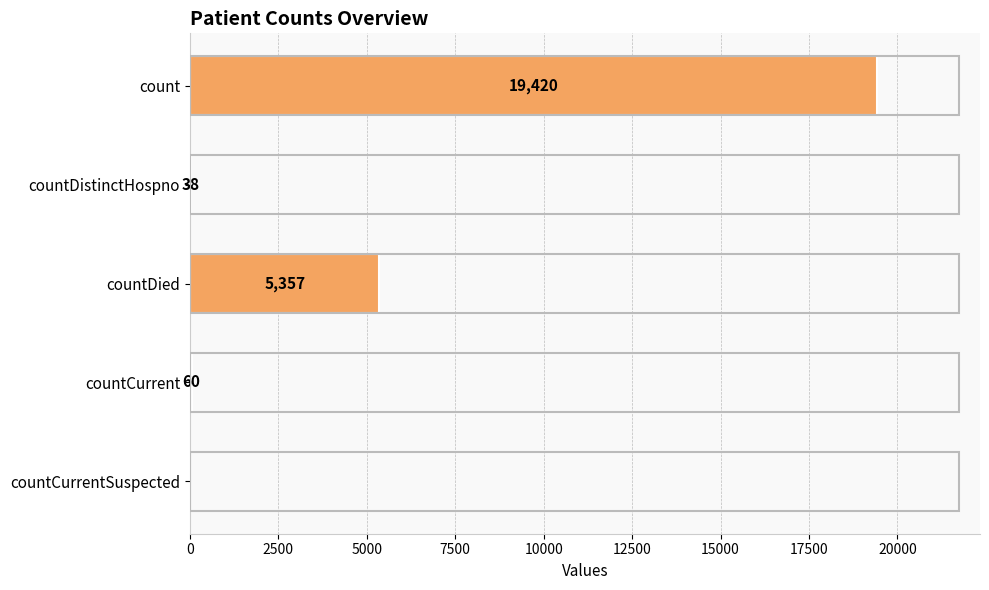

At which label is the value closest to 9710?

countDied